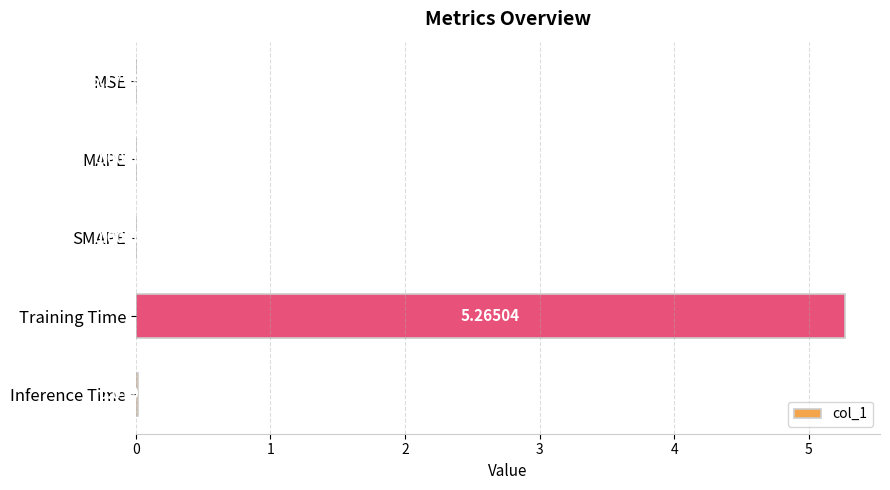

Between MSE and SMAPE, which is larger?

SMAPE